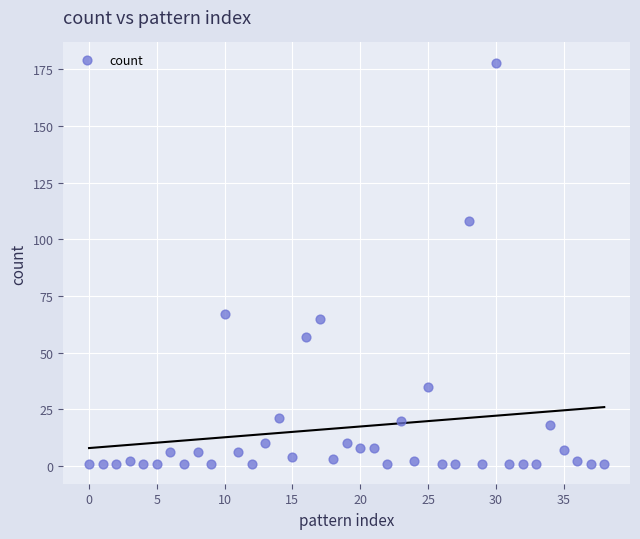

What Y value in the scatter plot is closest to 89?

108